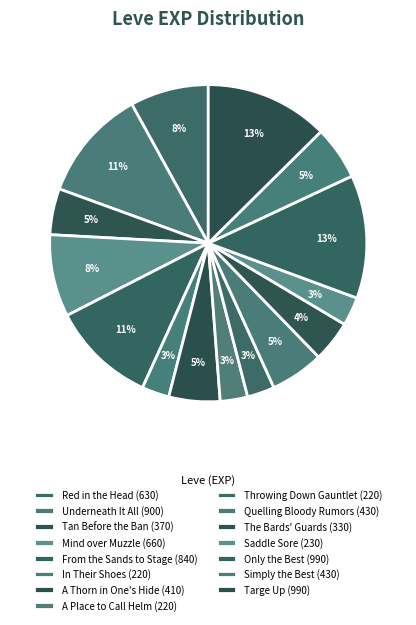

What is the largest slice in the pie chart?

Only the Best